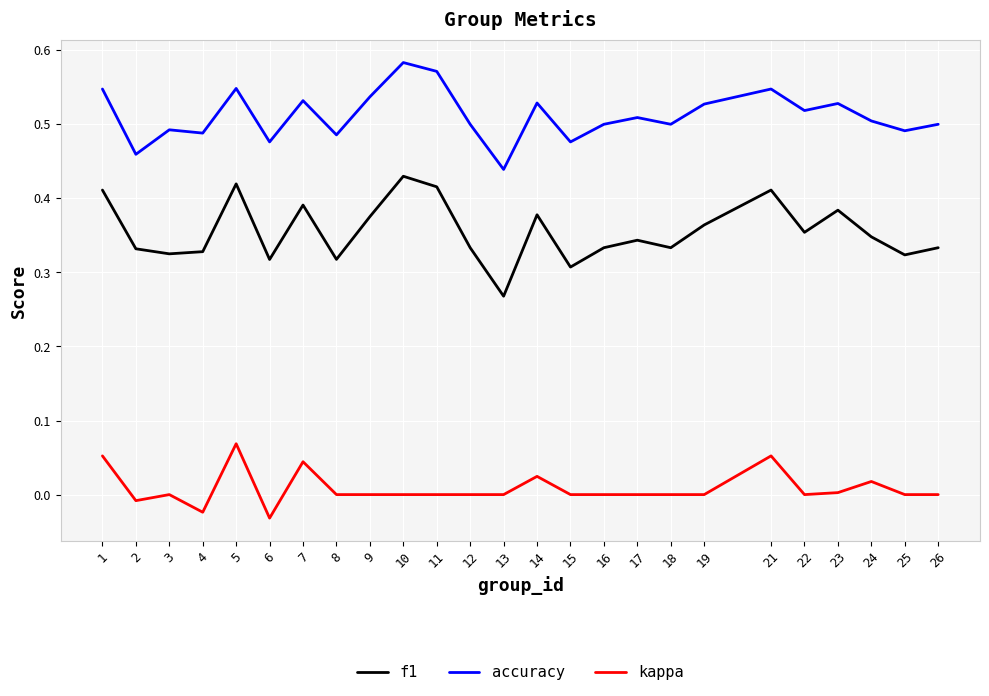

In f1, how many points are higher than both neighbors (excluding endpoints)?

7